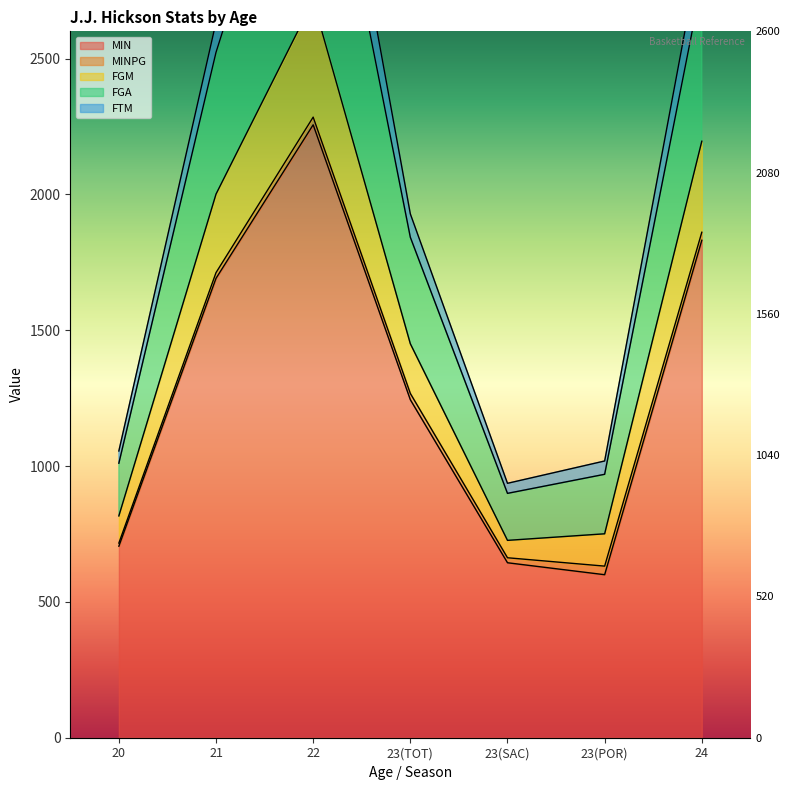

What is the label of the 6th point from the right?

21